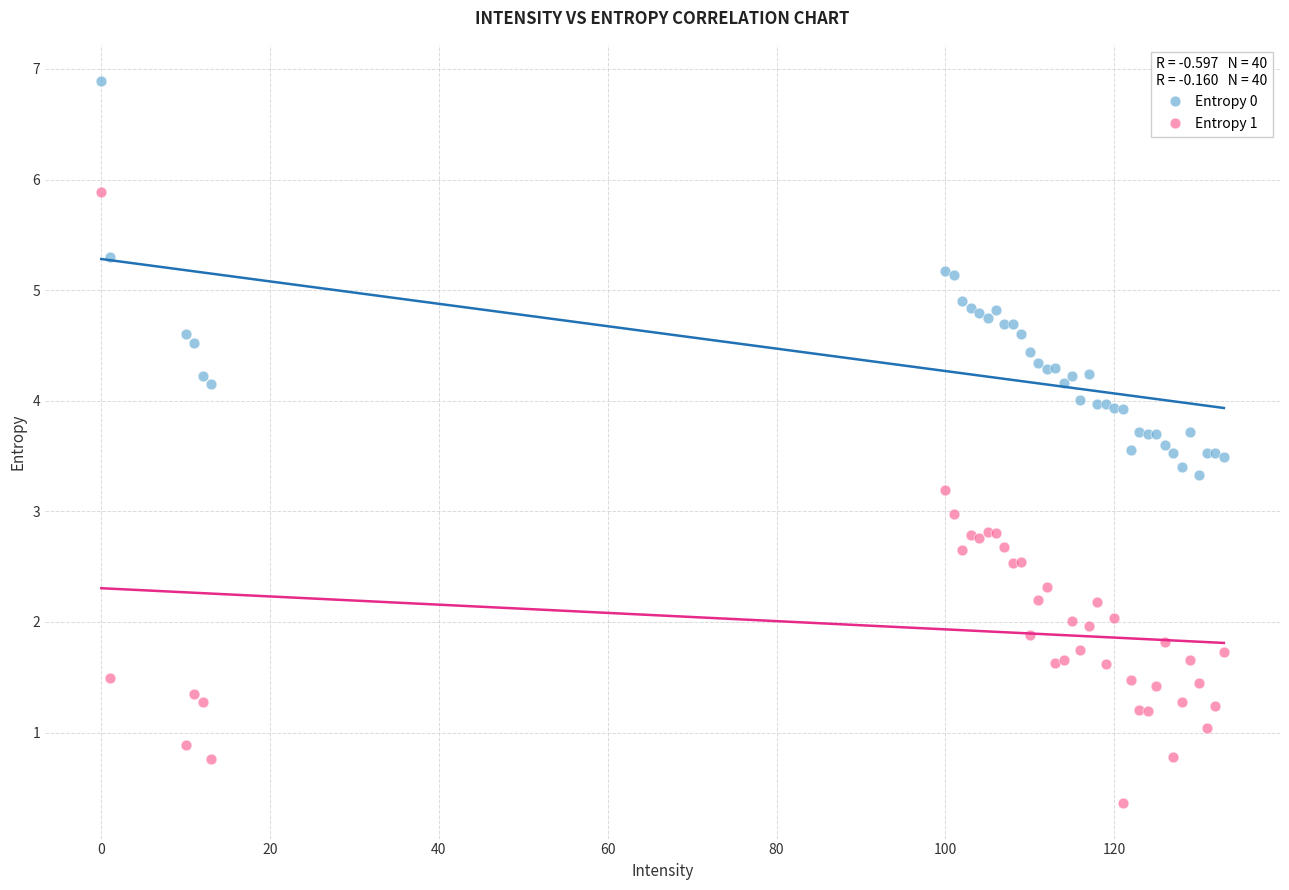

Which series reaches the minimum Y coordinate?

Entropy 1